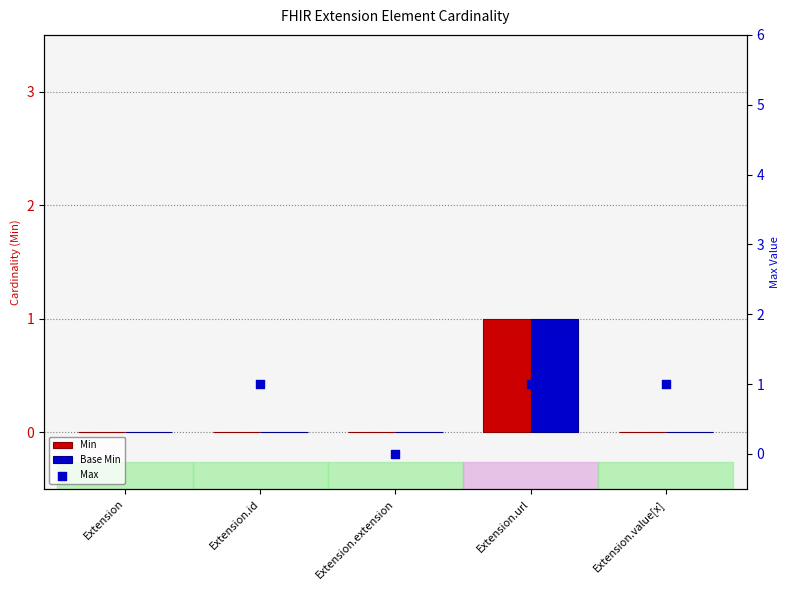

Is the value of Base Min at Extension.url greater than the value of Min at Extension?

Yes